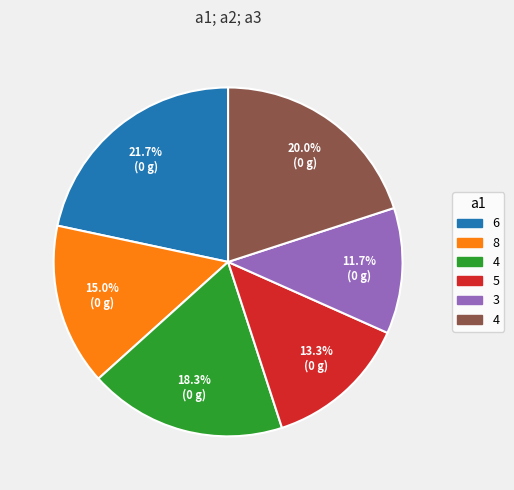

How many segments does this pie chart have?

6